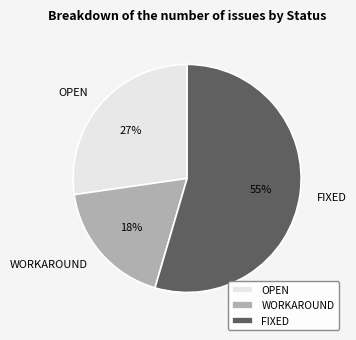

Is it true that FIXED is 55% of the pie?

True